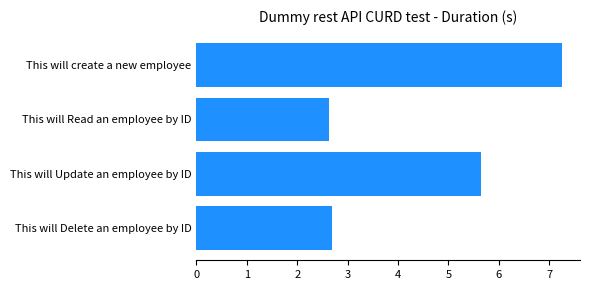

How many series are shown in this chart?

1